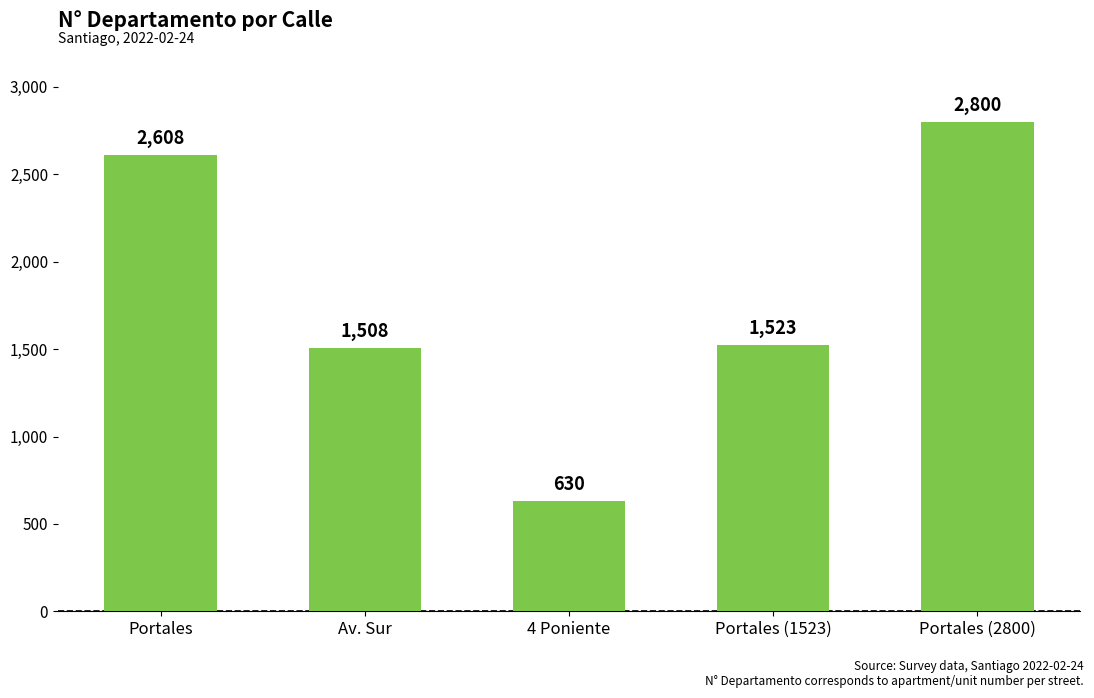

What is the approximate value at Av. Sur, to the nearest 10?

1510